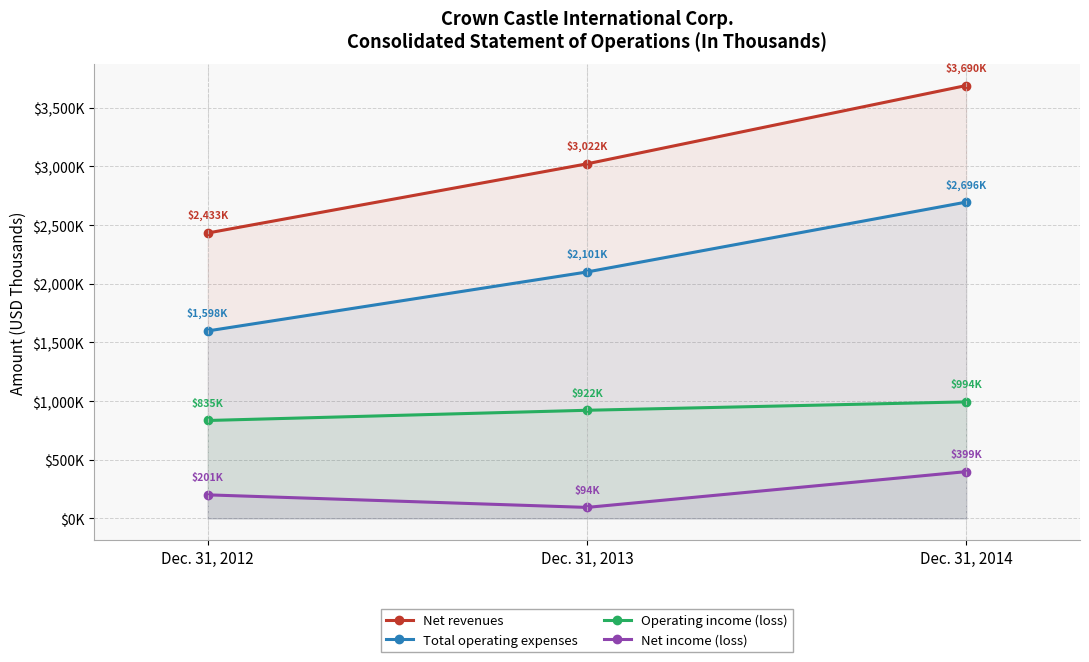

What value does the Total operating expenses series have at Dec. 31, 2013, to the nearest 100?

2100600